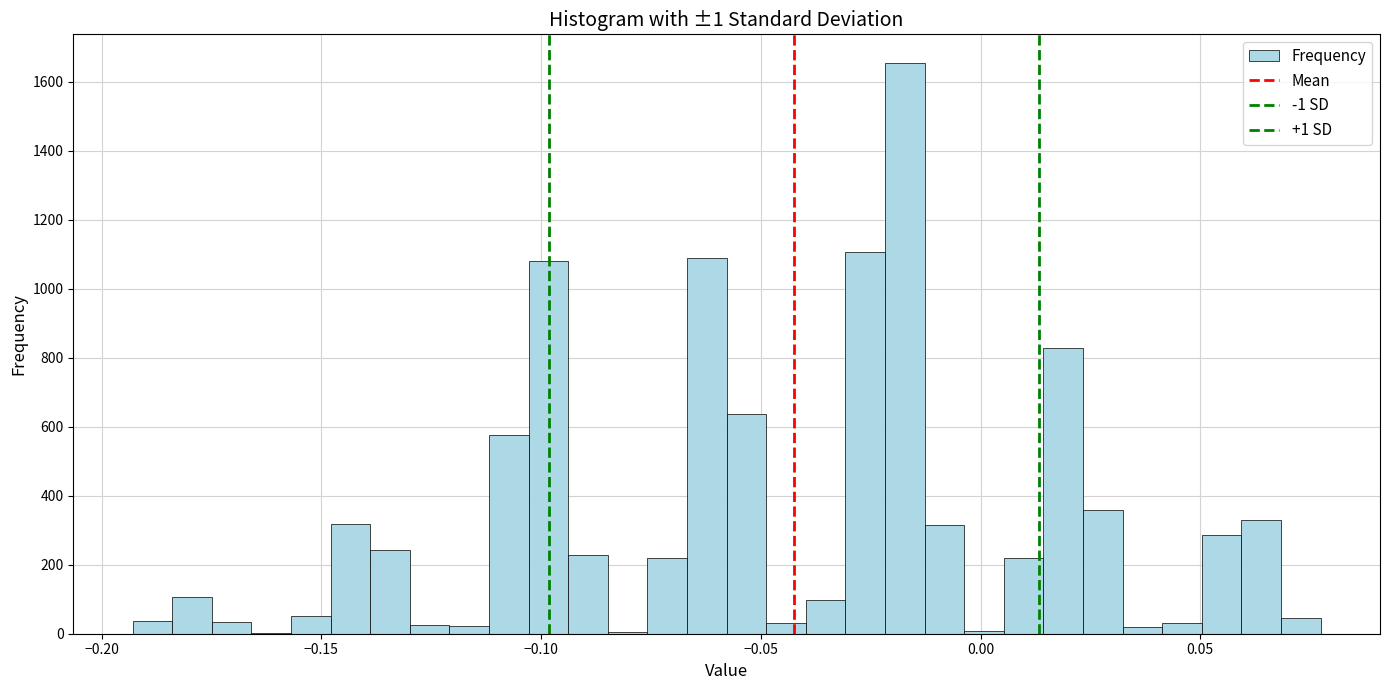

Around what value on the x-axis is the tallest bar? Give the approximate position of its centre, as read against the axis.

-0.015